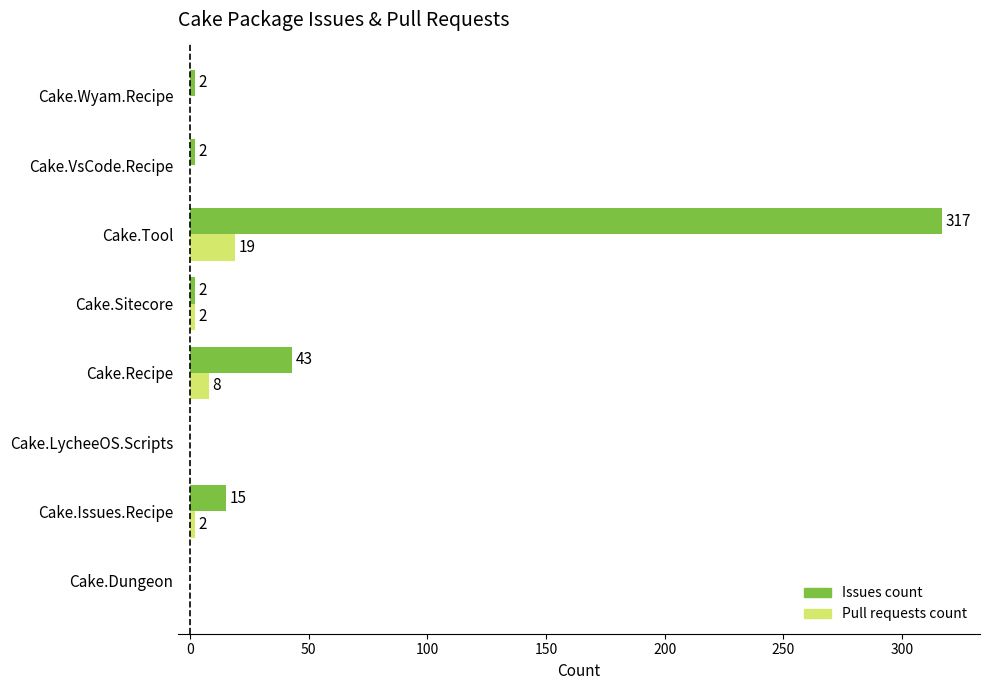

At which label is Pull requests count closest to 9?

Cake.Recipe